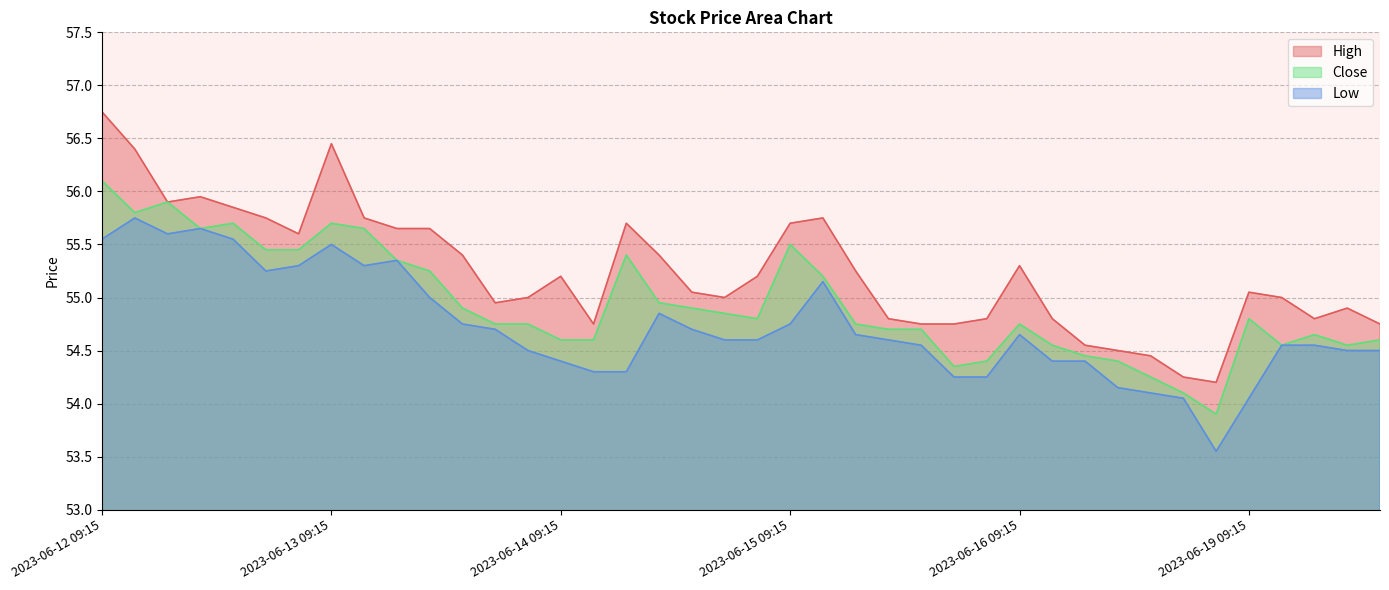

What is the difference between the highest and lowest values at 2023-06-13 10:15?

0.5